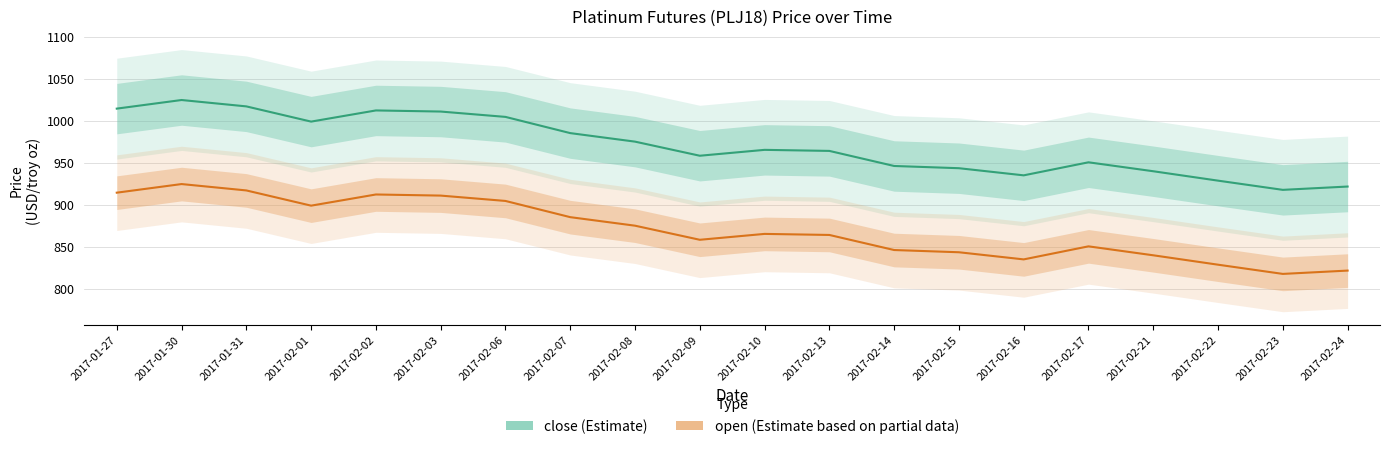

What is the maximum value for open?

924.7